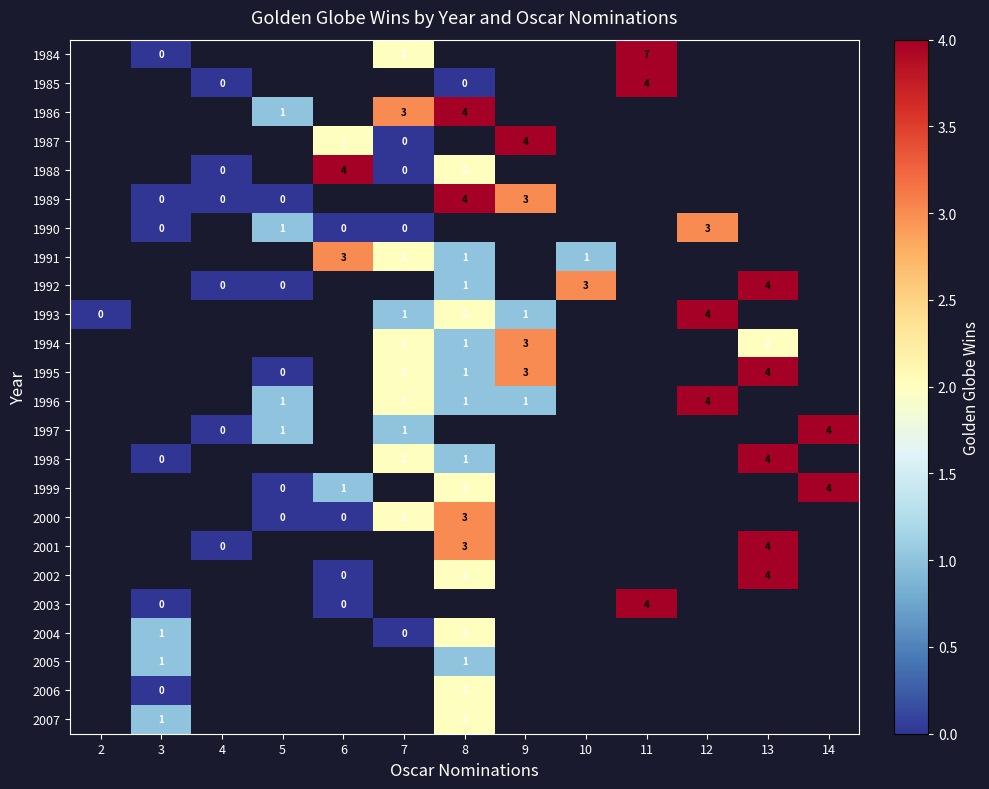

The value of 1996 at 7 is 2. True or false?

True